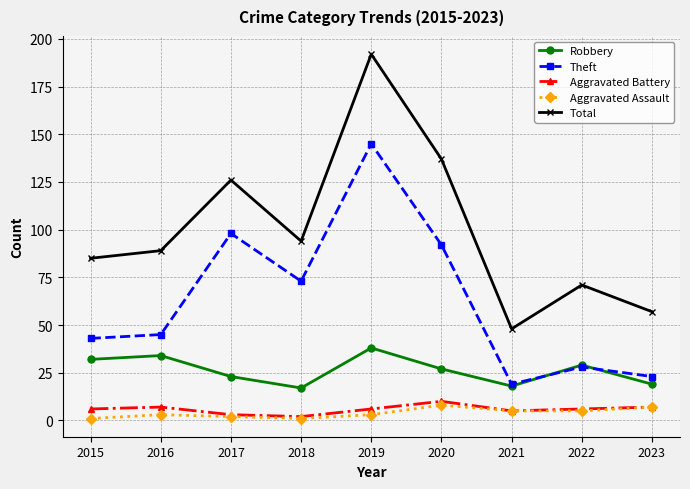

What is the difference between the Robbery values at 2021 and 2019?

20